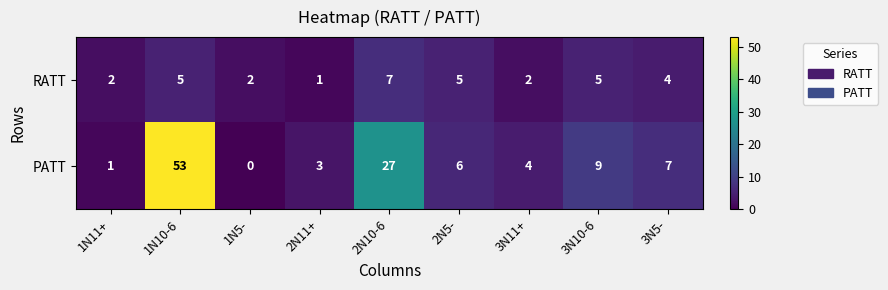

Which series has the widest spread of values?

PATT